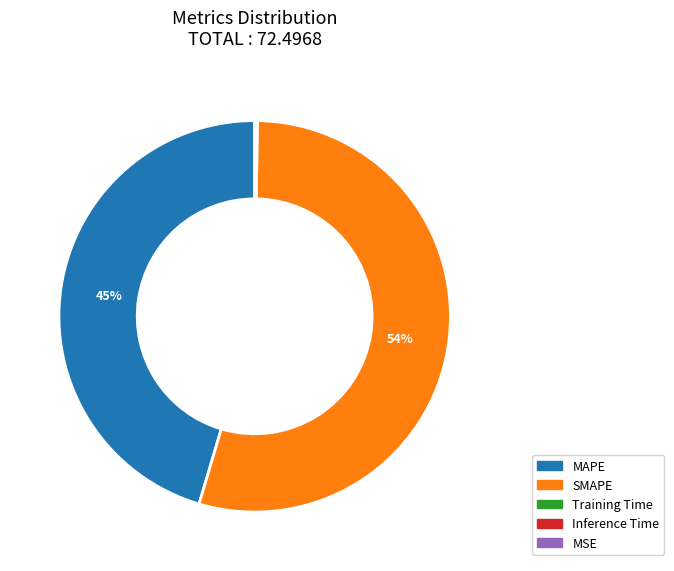

To the nearest percent, what is the average slice percentage?

20%